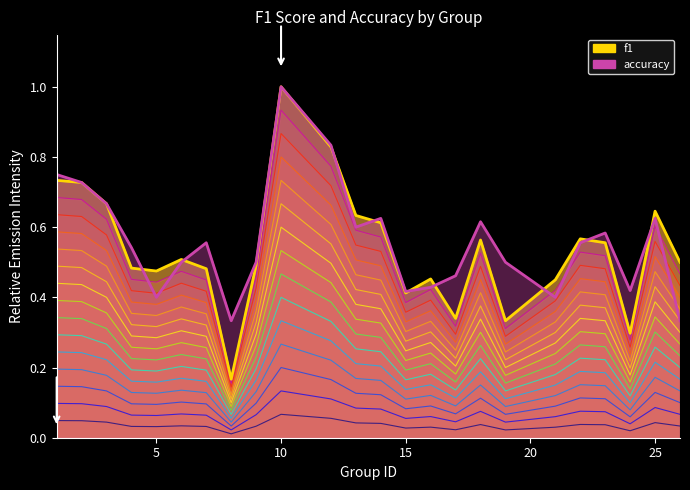

Which category has the highest value across all series?

10